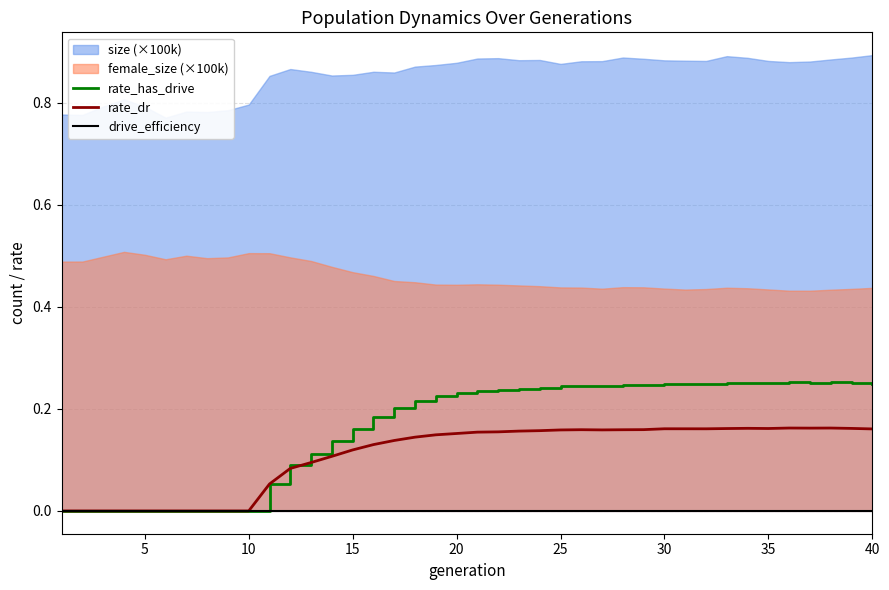

True or false: rate_dr and drive_efficiency cross at least once.

False